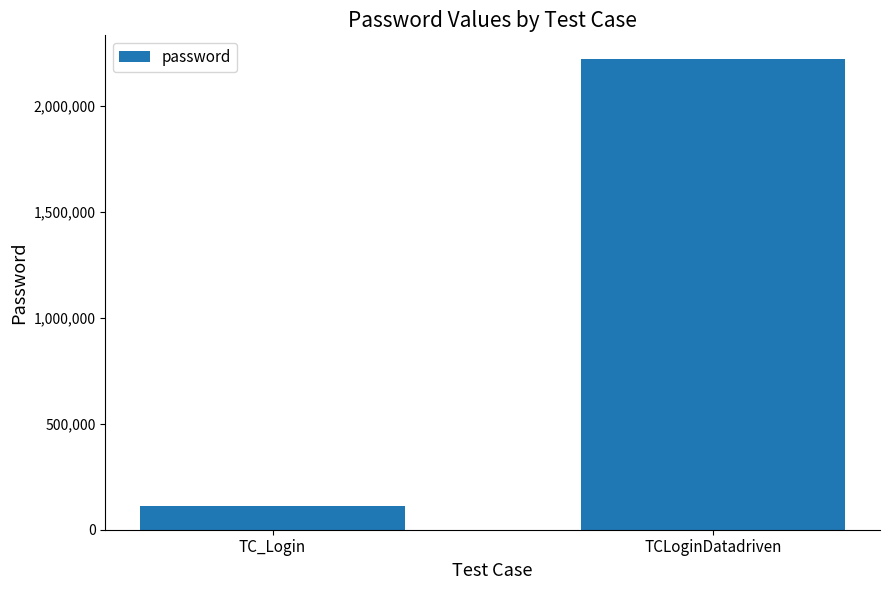

What is the difference between the values at TCLoginDatadriven and TC_Login?

2111111